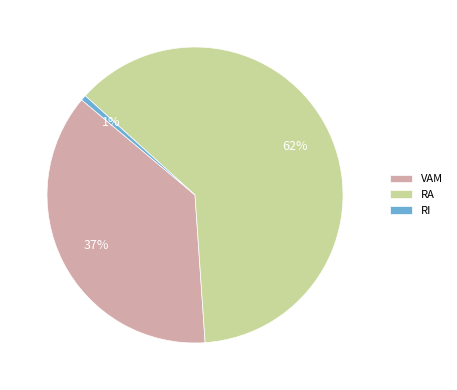

Rank the categories by value from highest to lowest.

RA, VAM, RI